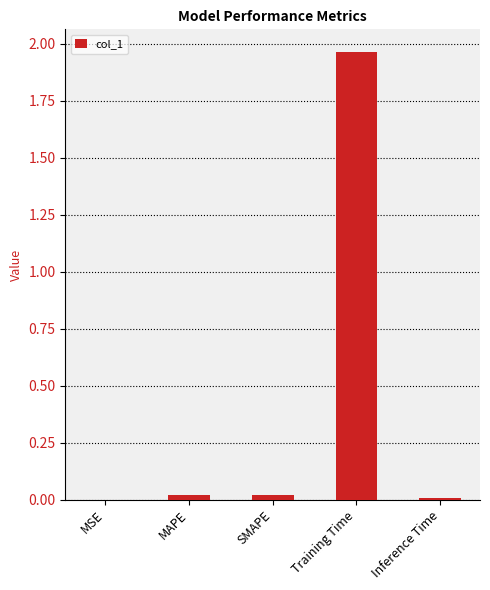

The value at Training Time is 0.5. True or false?

False